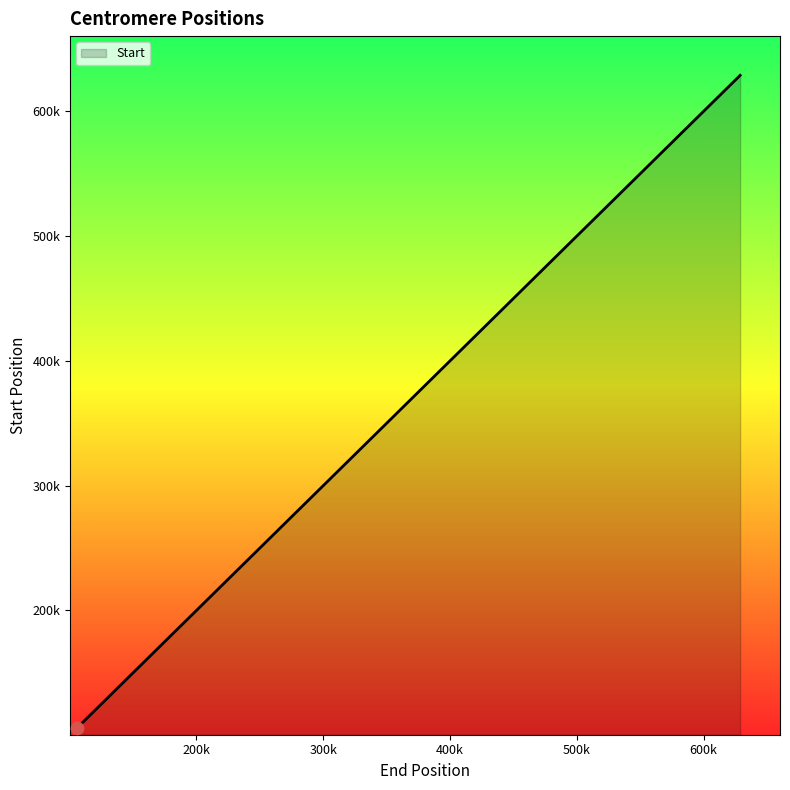

Does the chart have visible grid lines?

No